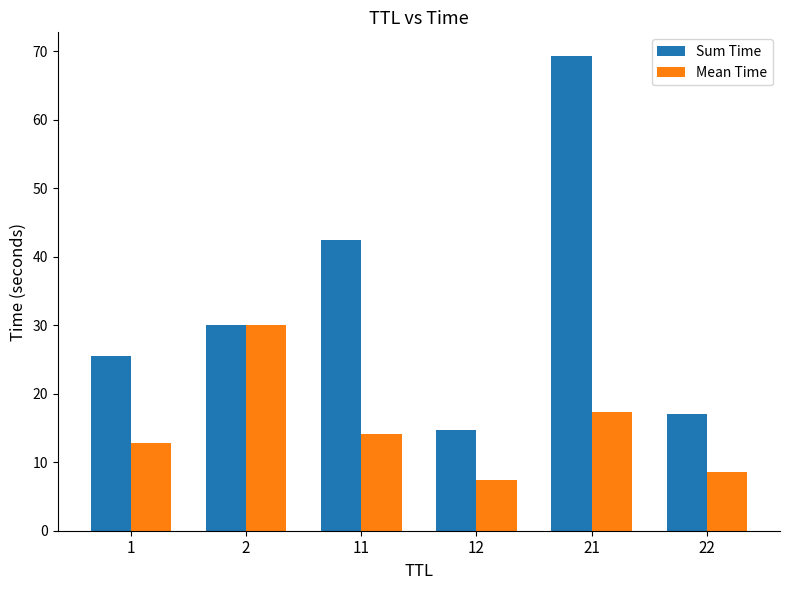

True or false: Sum Time has a value of 25.6 at 1.

True